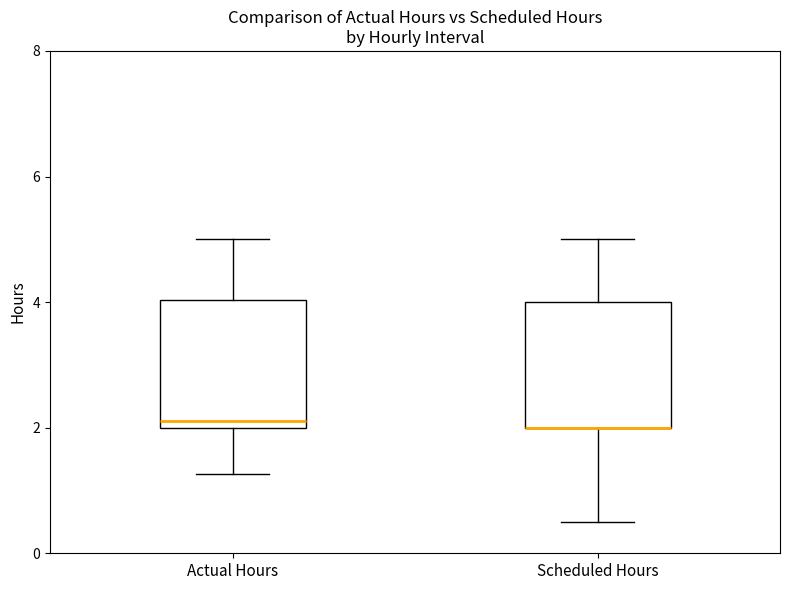

Reading left to right, read every box against the y-axis: the position of its median line, the range the box covers, and the ends of its whiskers. The values are not printed on the chart, so give them approximately, as read against the axis.

Actual Hours: median 2.2, box 2.0 to 4.0, whiskers 1.2 to 5.0
Scheduled Hours: median 2.0 (drawn on the box's lower edge), box 2.0 to 4.0, whiskers 0.6 to 5.0